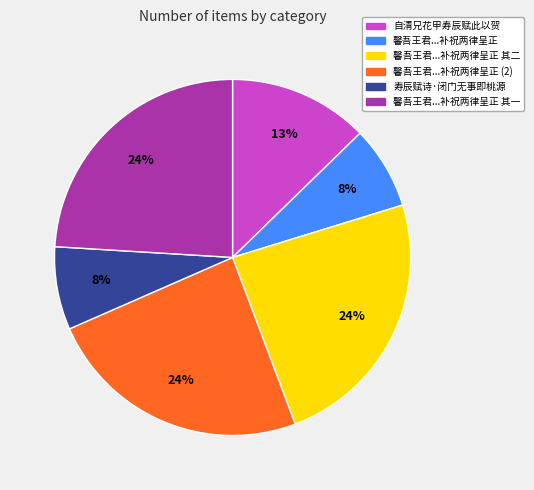

Does any single category account for the majority?

No